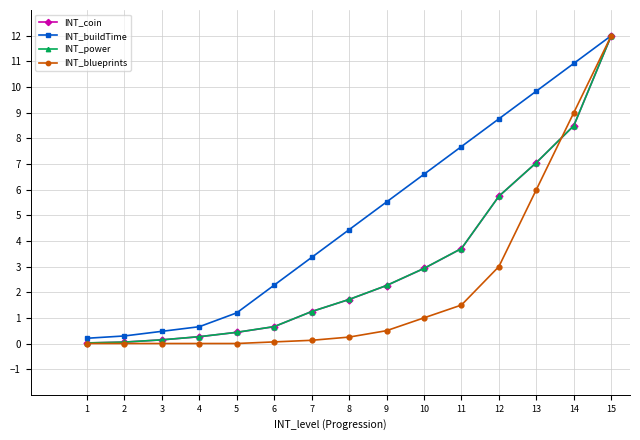

At which category is the sum across all series the highest?

15